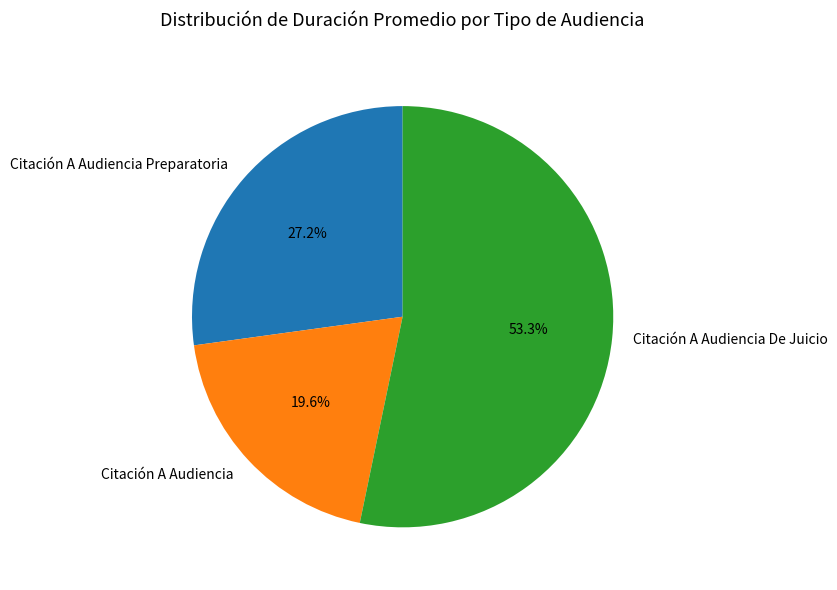

What is the ratio of the value at Citación A Audiencia Preparatoria to the value at Citación A Audiencia?

1.4